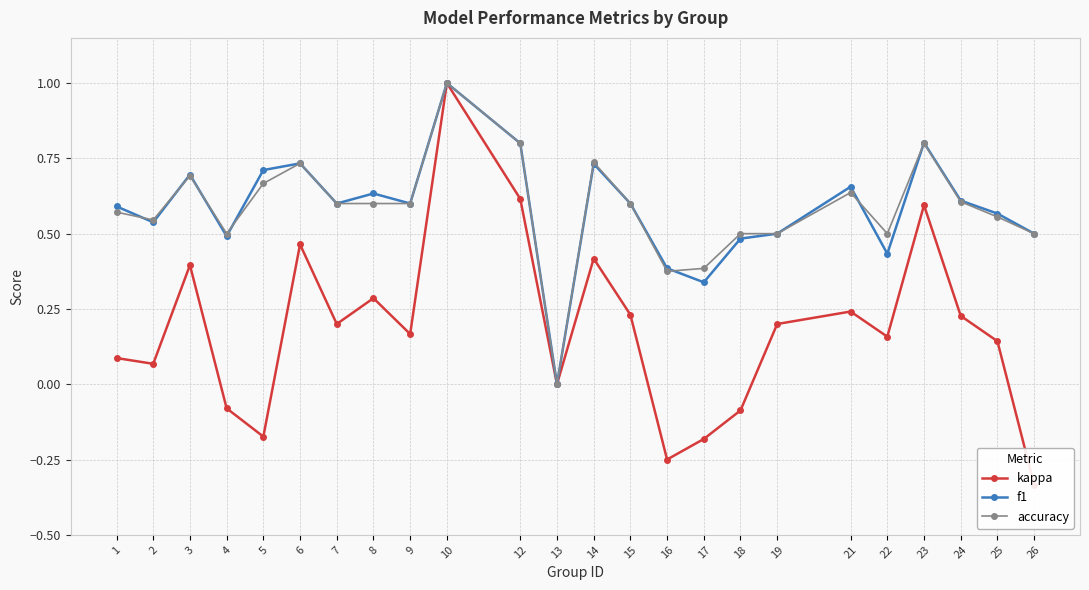

List the series in order of their peak value, highest first.

kappa, f1, accuracy